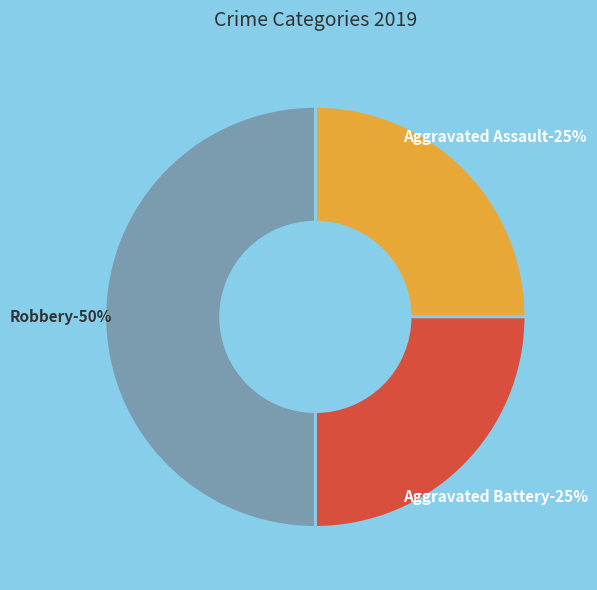

To the nearest percent, what percentage of the pie is Aggravated Battery?

25%